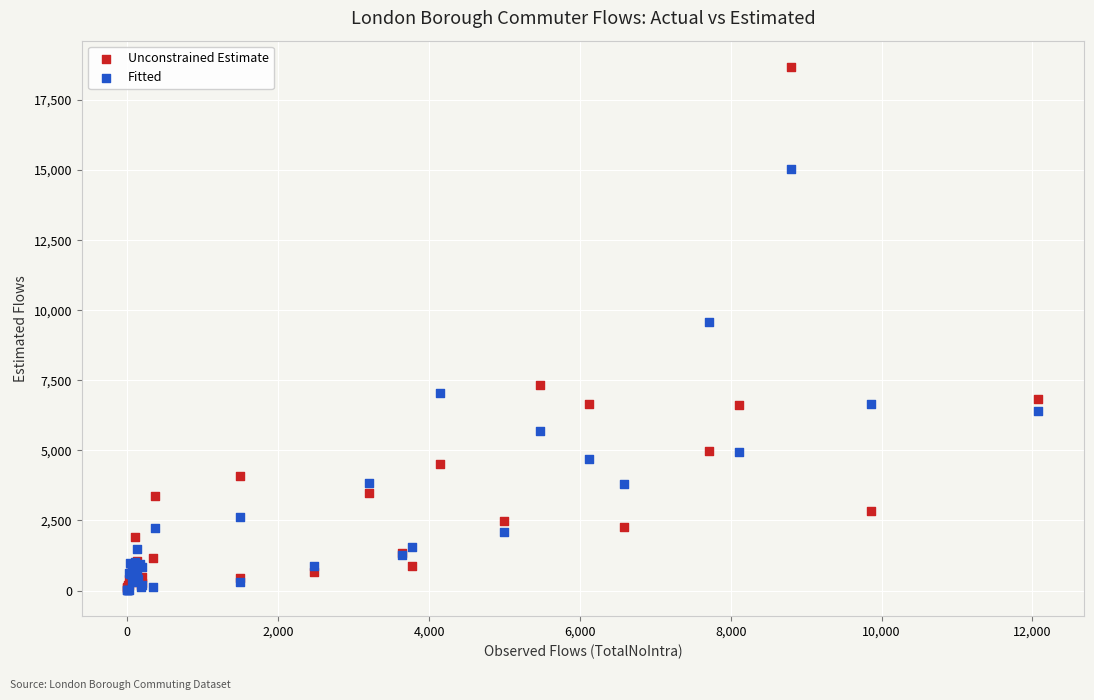

Which series reaches the maximum Y coordinate?

Unconstrained Estimate